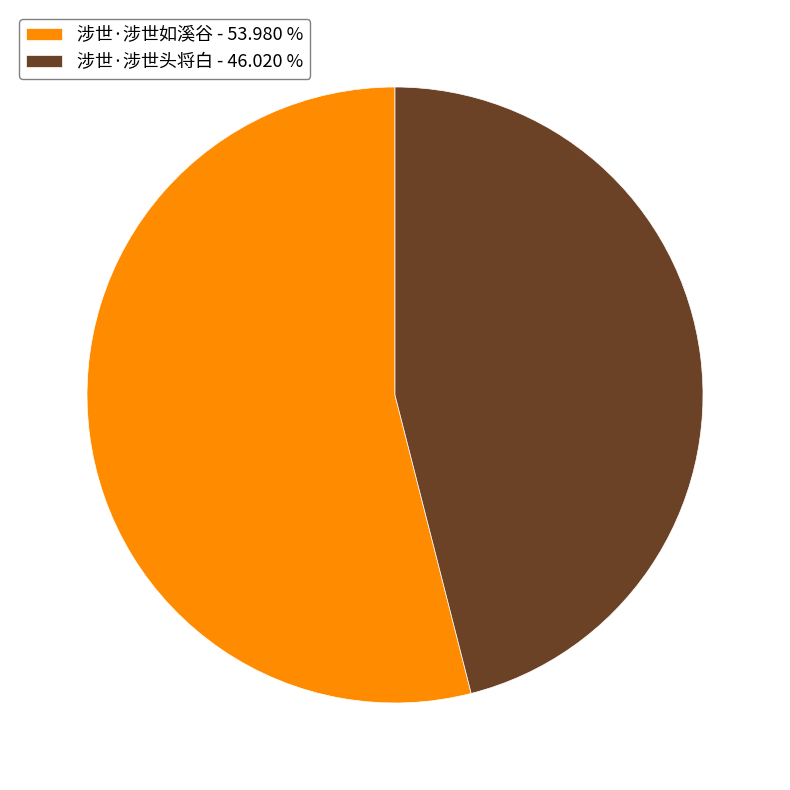

Between 涉世·涉世头将白 - 46.020 % and 涉世·涉世如溪谷 - 53.980 %, which is larger?

涉世·涉世如溪谷 - 53.980 %